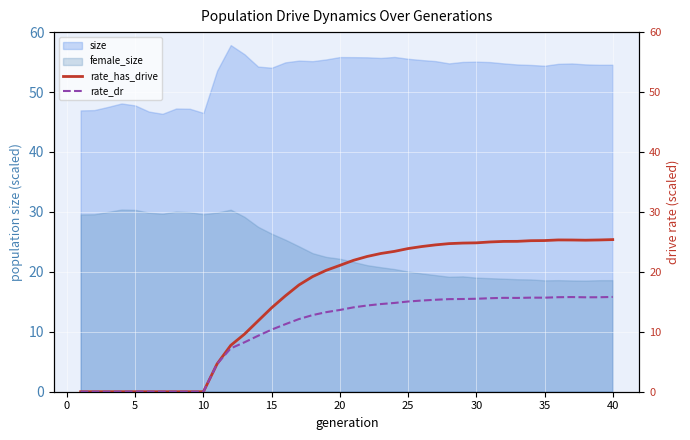

What is the value of the rate_has_drive point at the 34th from the left?

25.2